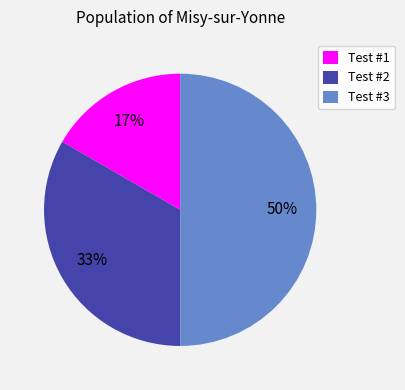

Which slice is the smallest?

Test #1